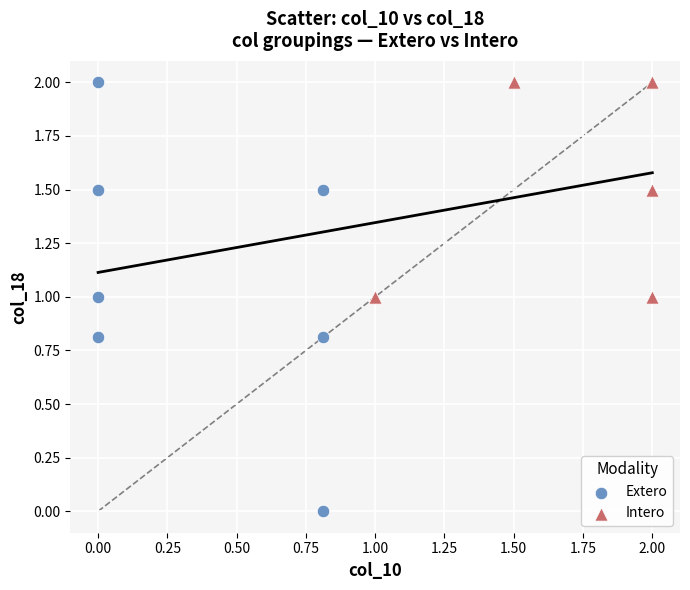

What are all the series names shown in the legend?

Extero, Intero